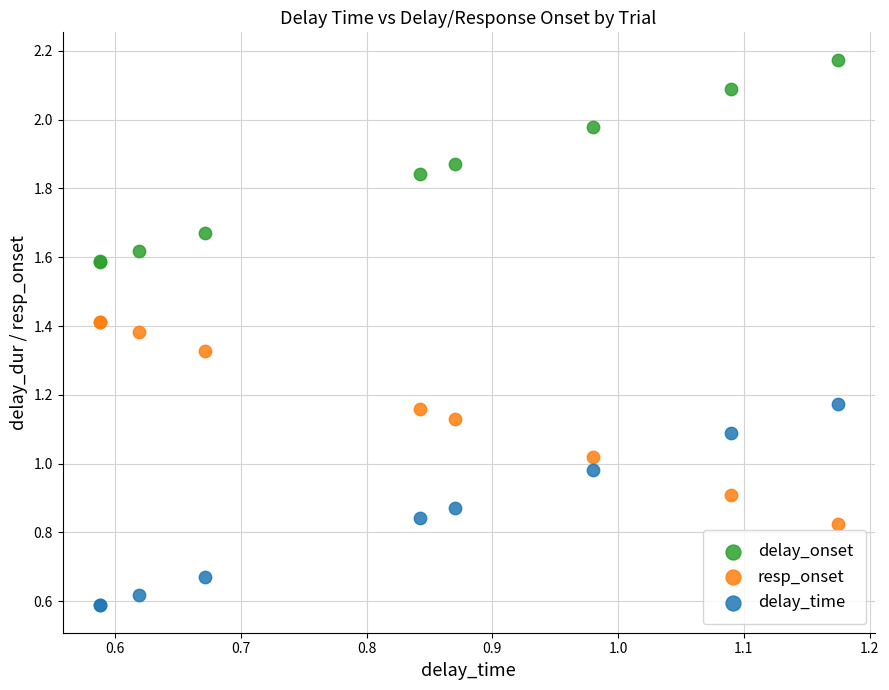

Which series contains the highest Y value?

delay_onset